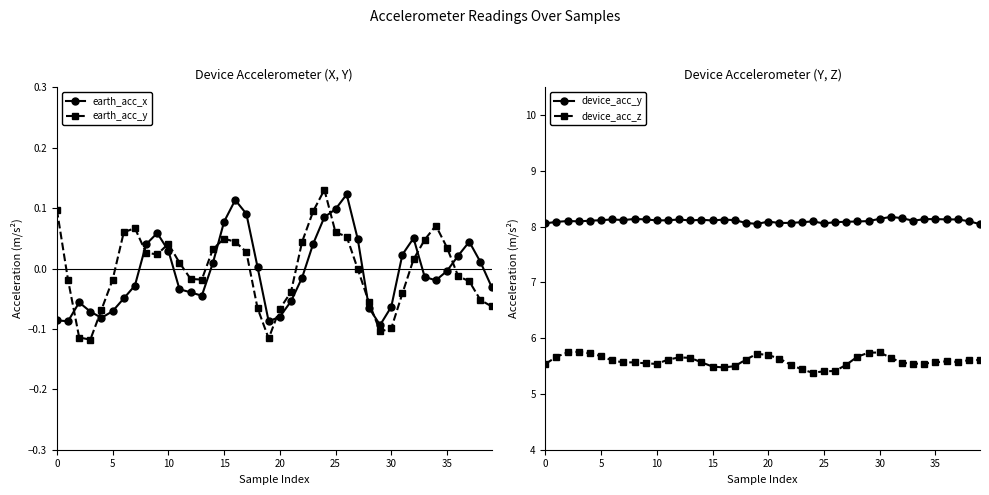

Is it true that device_acc_y equals 2.4 at 30?

False